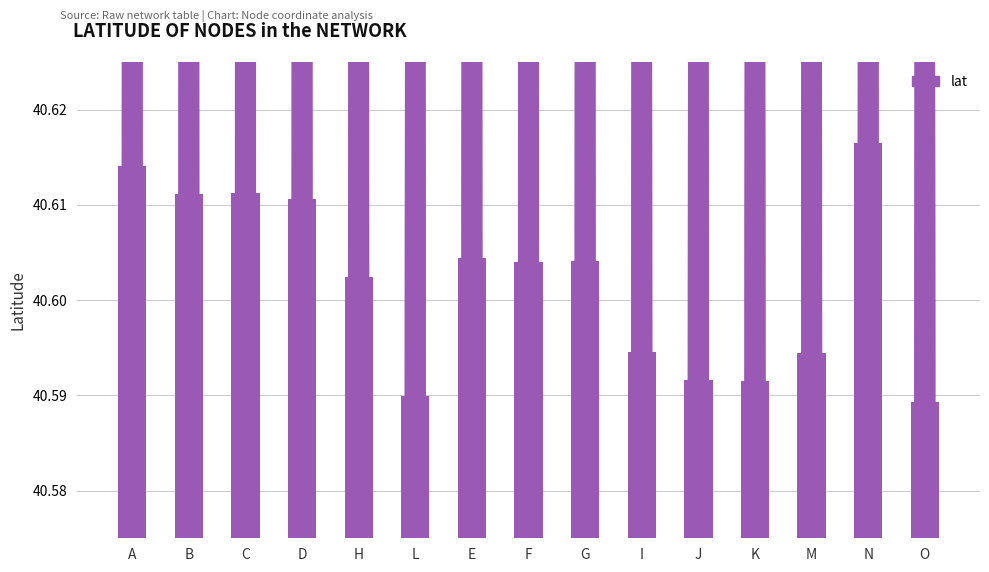

Between E and K, which is larger?

E